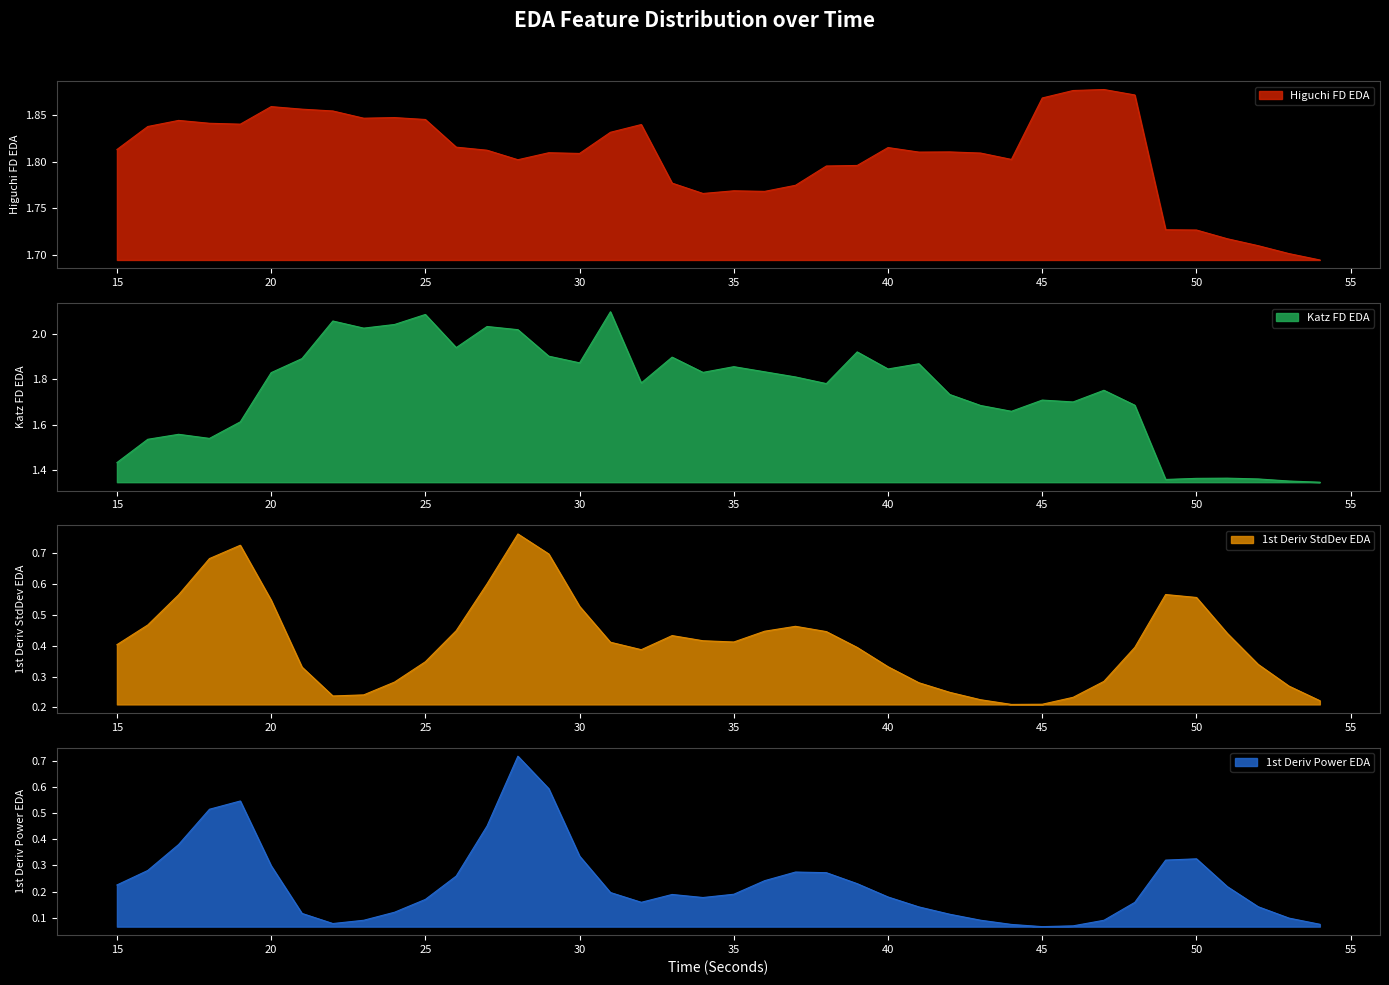

True or false: Higuchi FD EDA has a value of 2.8 at 40.

False